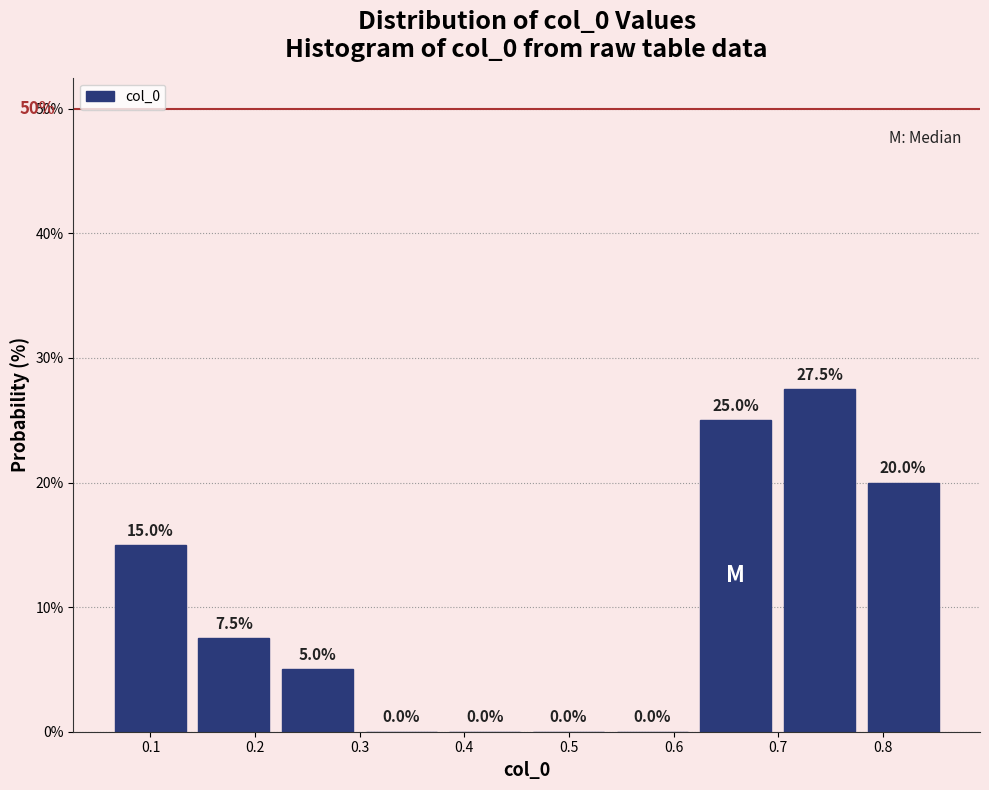

Reading left to right, list every bar in this chart as the range it spans on the x-axis followed by its height. The bar edges are not printed on the chart, so give them approximately, as read against the axis.

0.06 to 0.14: 15.0
0.14 to 0.22: 7.5
0.22 to 0.30: 5.0
0.30 to 0.38: 0.0
0.38 to 0.46: 0.0
0.46 to 0.54: 0.0
0.54 to 0.62: 0.0
0.62 to 0.70: 25.0
0.70 to 0.78: 27.5
0.78 to 0.86: 20.0